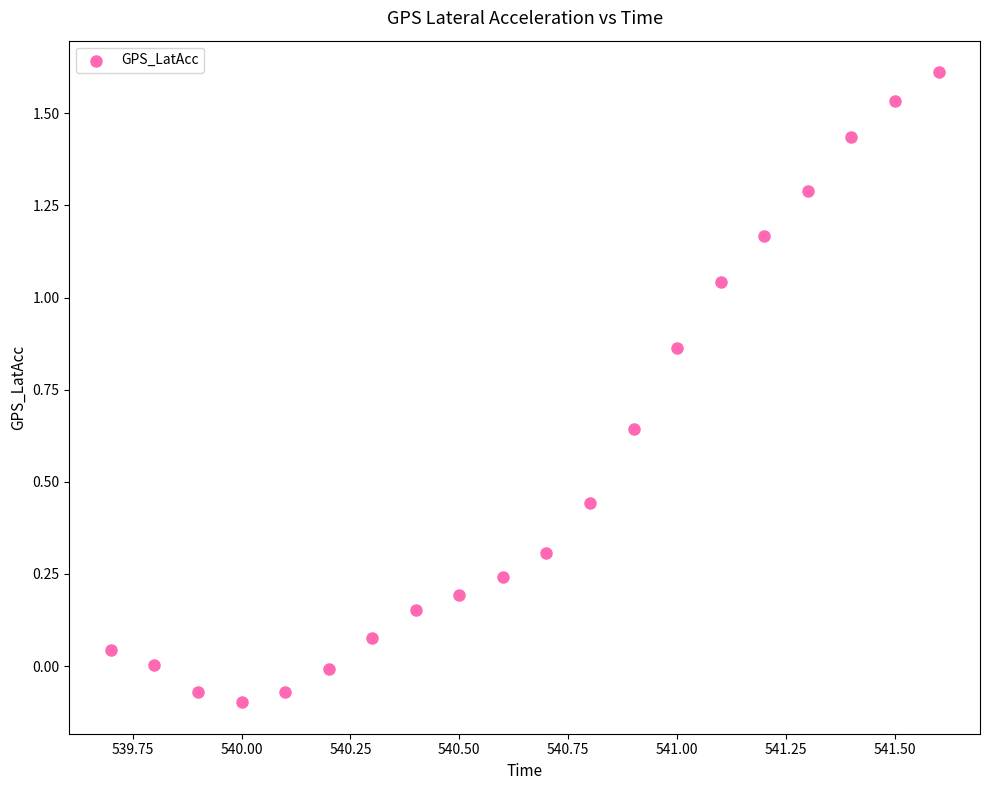

What is the range of X values (max minus min)?

1.9